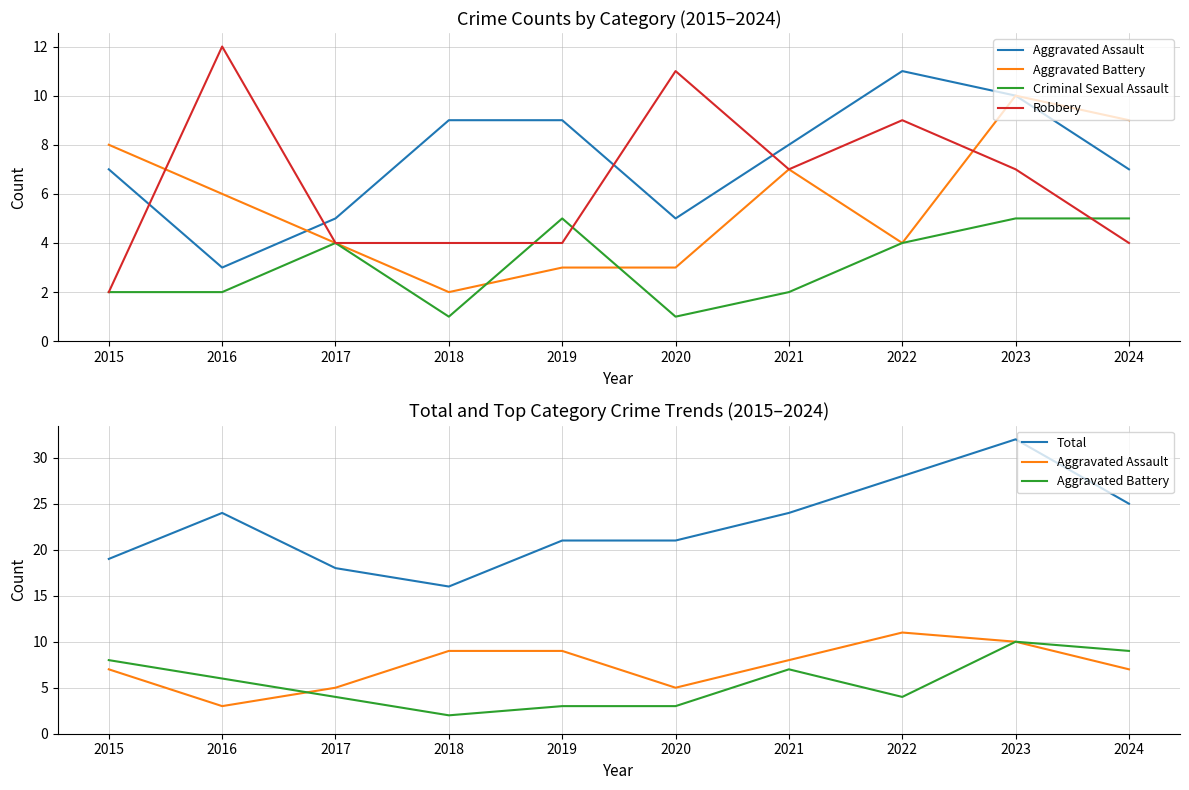

What is the value of the Criminal Sexual Assault point at the 7th from the left?

2